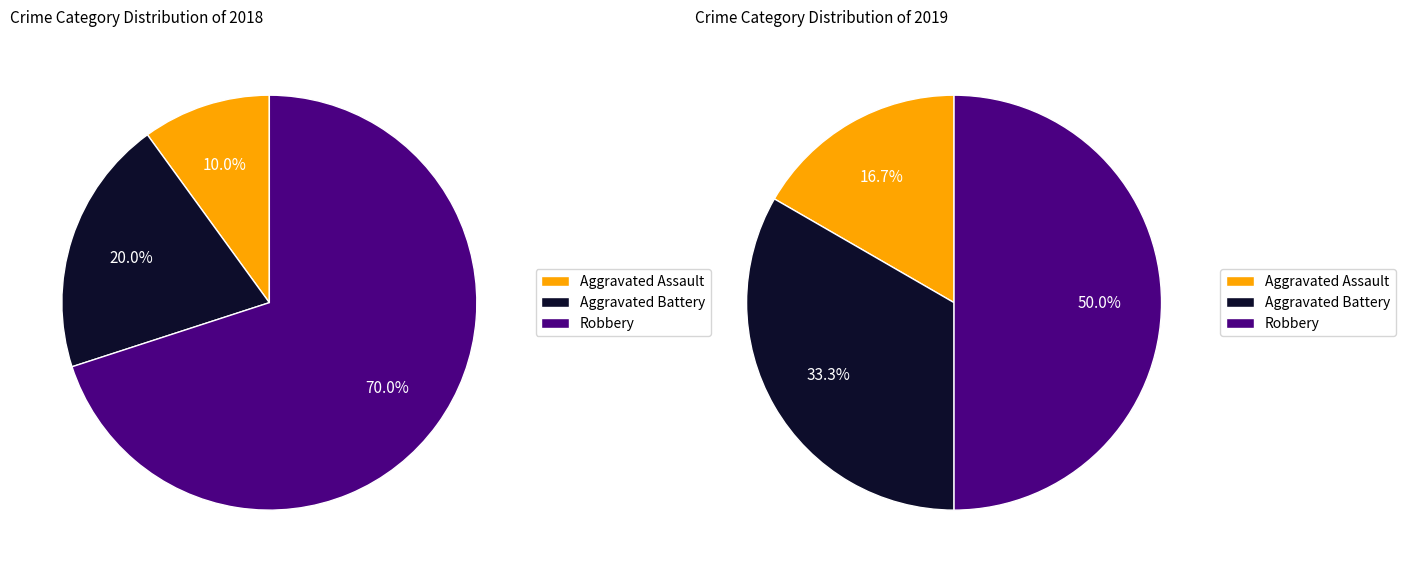

To the nearest percent, what portion does 2 represent?

70%